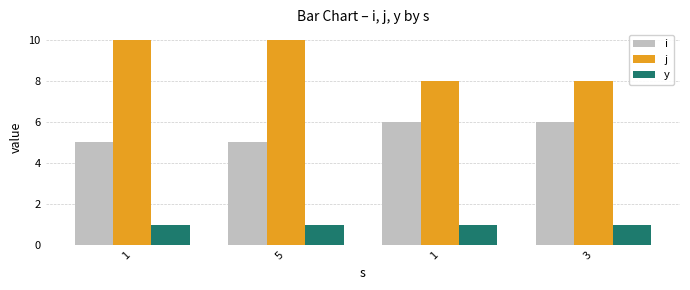

Which series has the widest spread of values?

j